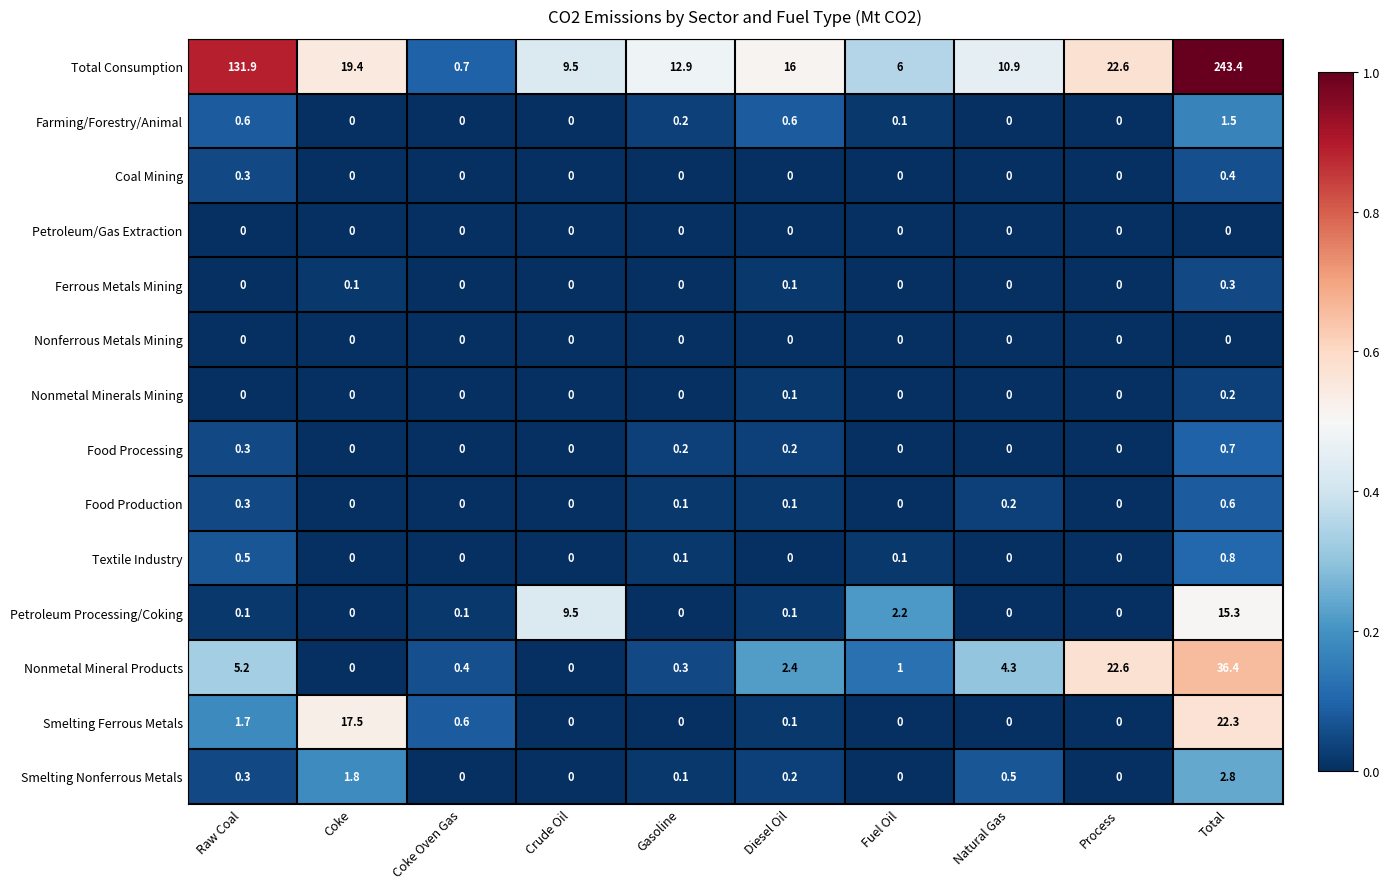

At which category does the chart reach its peak across all series?

Total